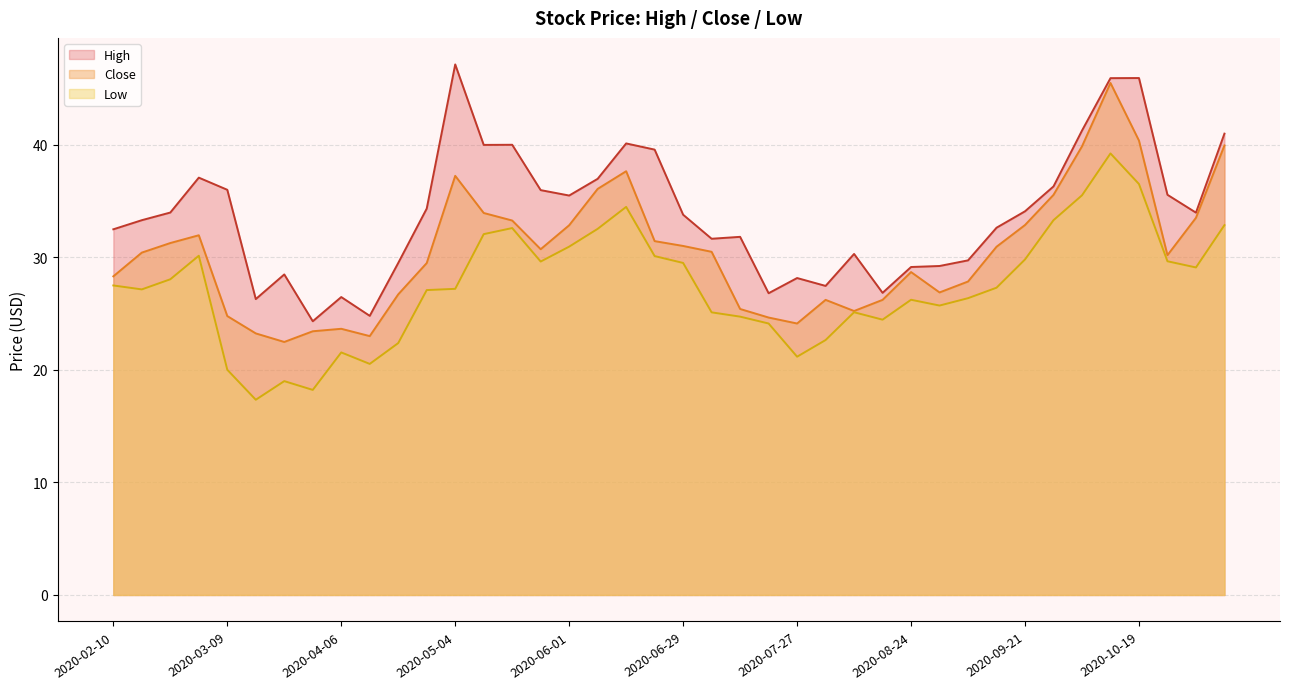

True or false: Low and High intersect in this chart.

False